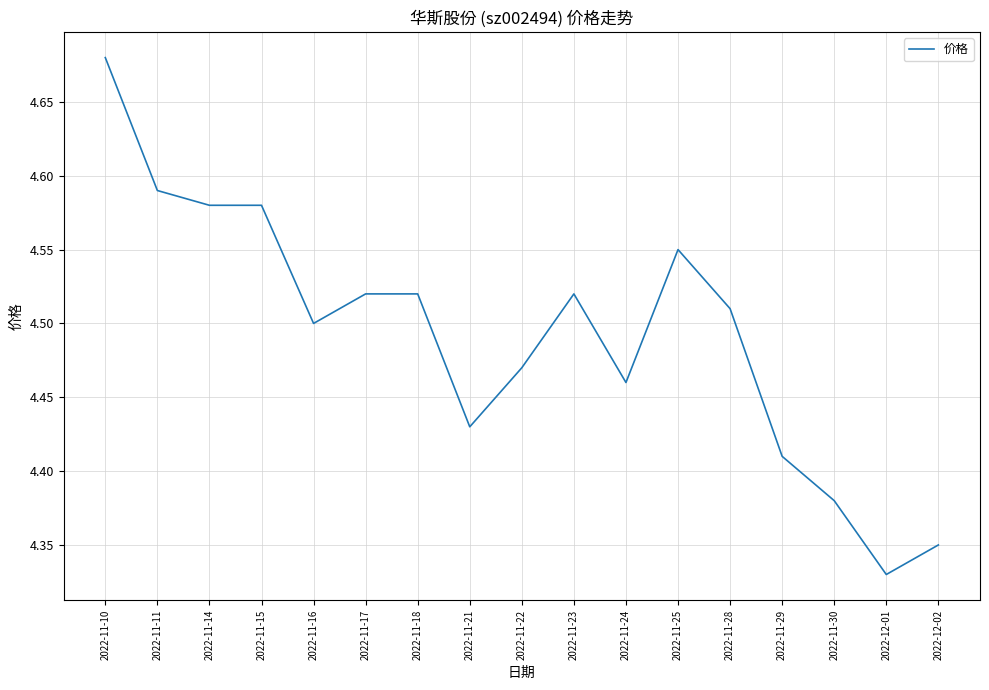

The value at 2022-11-30 is 7.2. True or false?

False